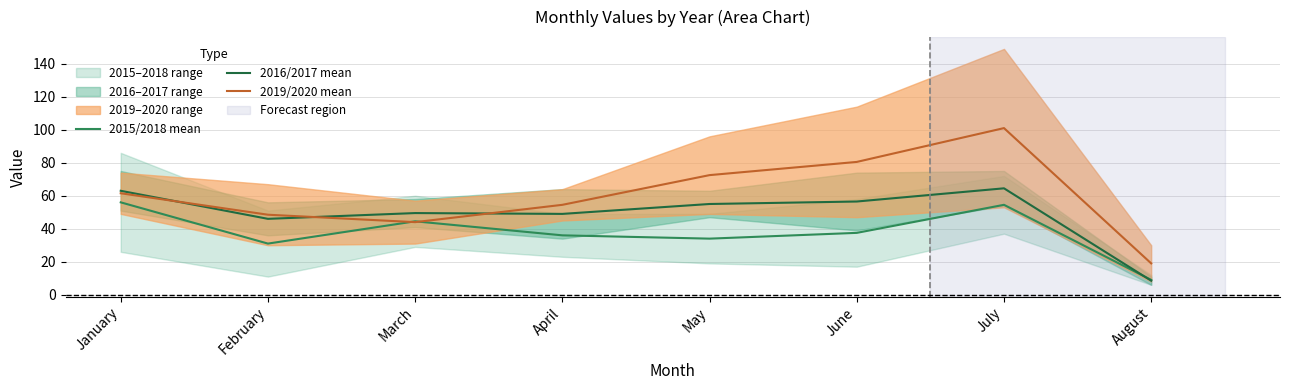

At which category is the sum across all series the highest?

July